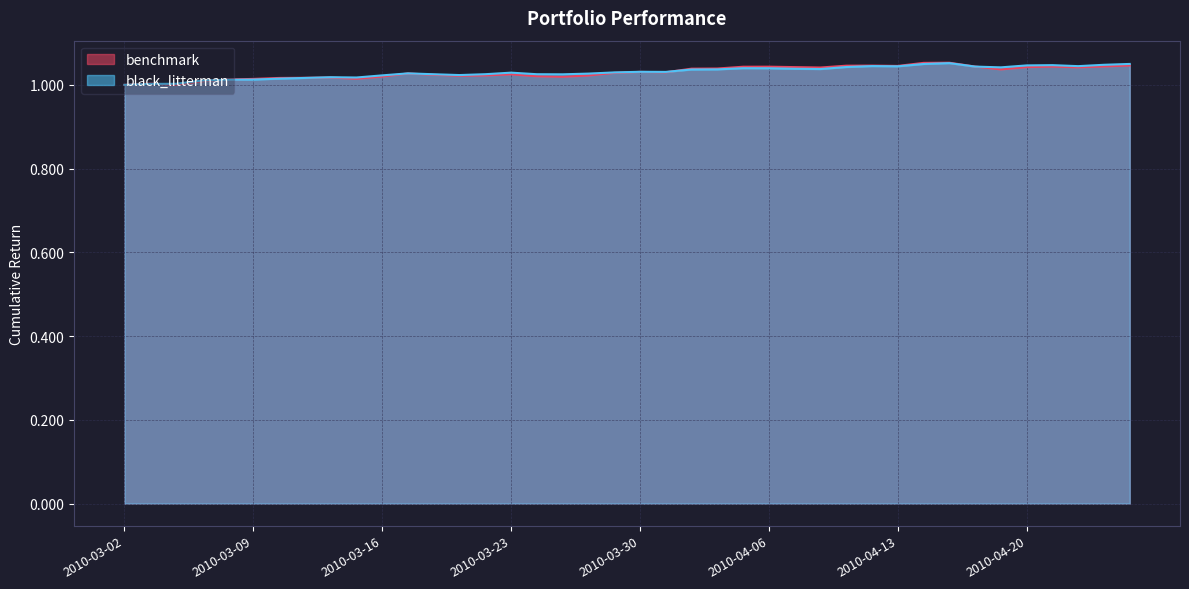

How many series are shown in this chart?

2